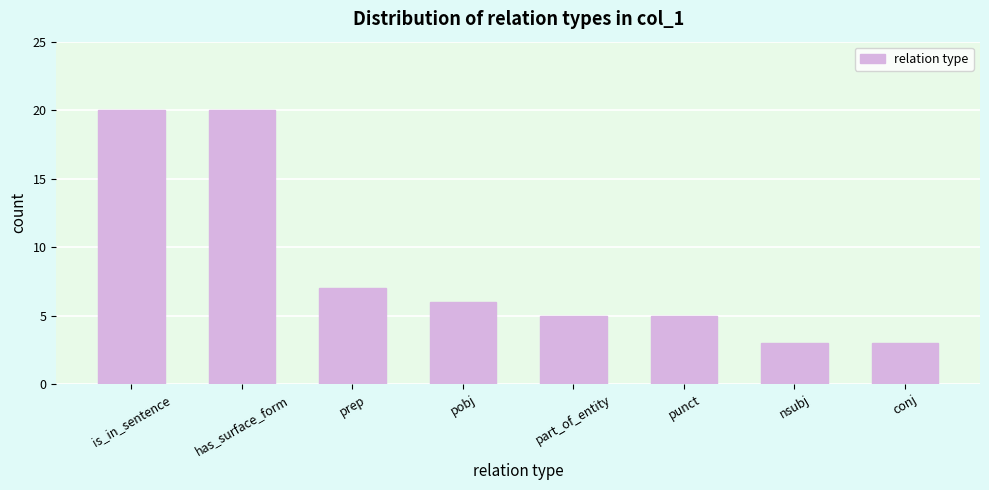

Reading right to left, extract all data points from this chart.

conj=3	nsubj=3	punct=5	part_of_entity=5	pobj=6	prep=7	has_surface_form=20	is_in_sentence=20